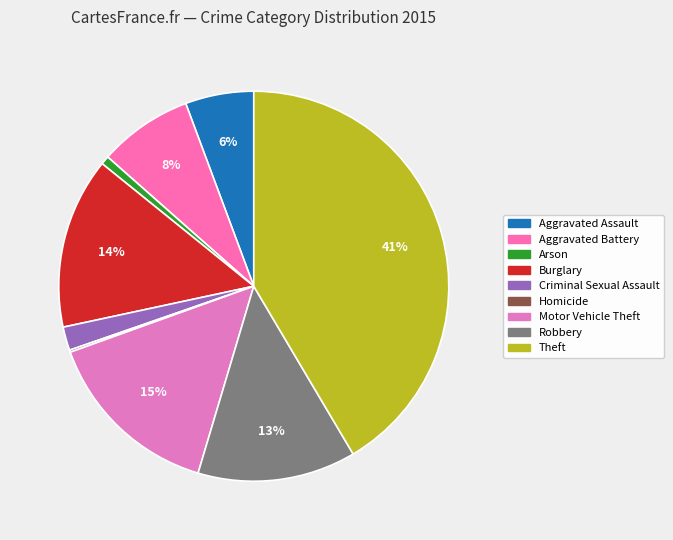

To the nearest percent, what is the average slice percentage?

11%